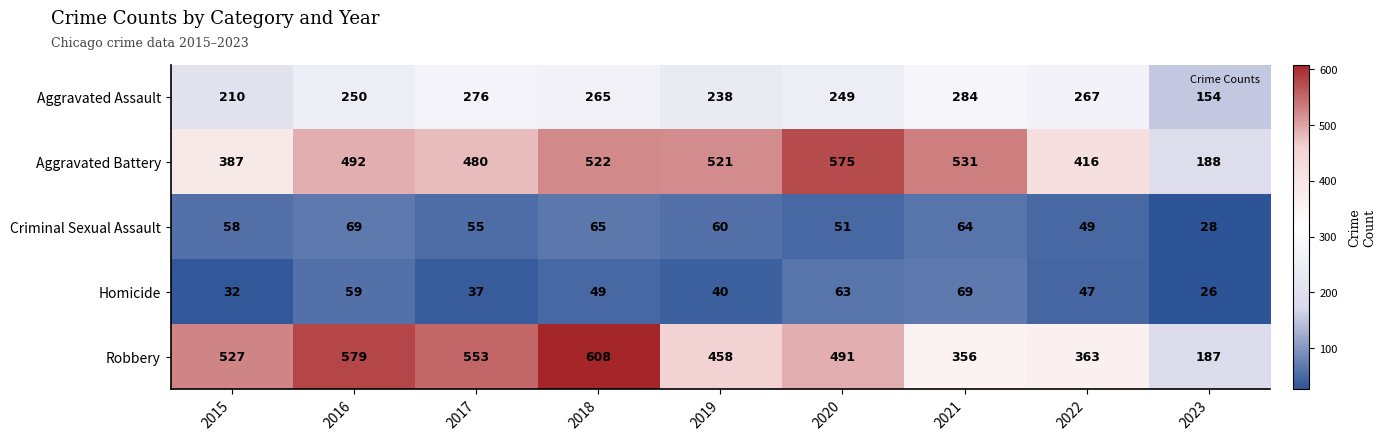

What is the average value of the Robbery series?

458